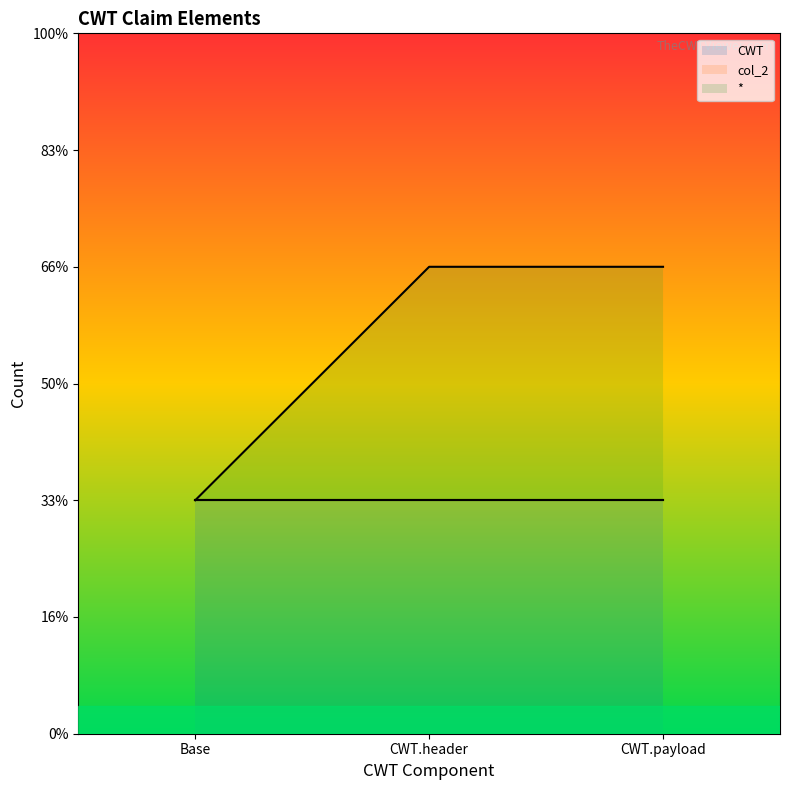

True or false: CWT has a value of 2 at CWT.payload.

False